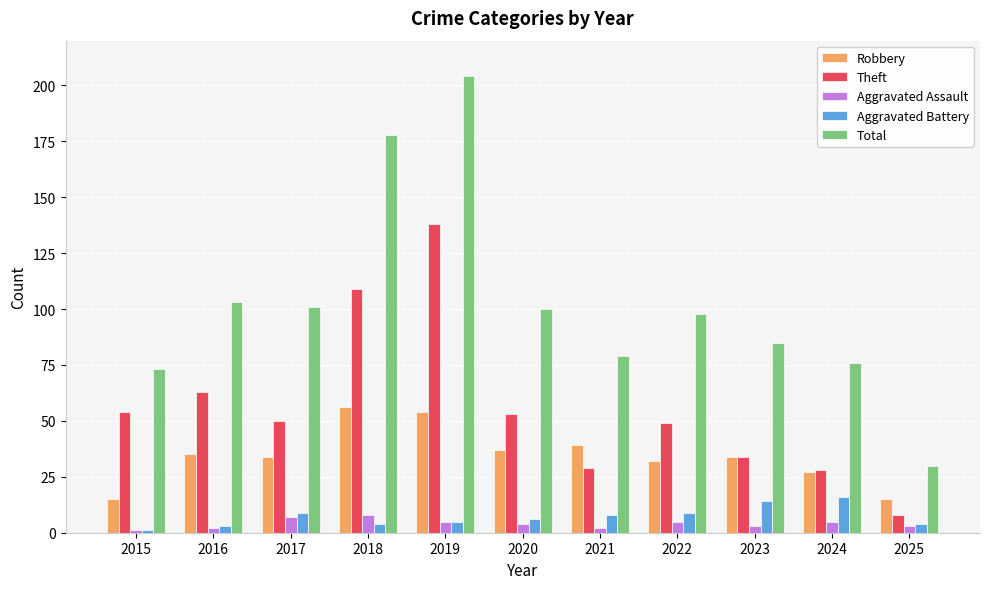

Count the number of categories in the chart.

11